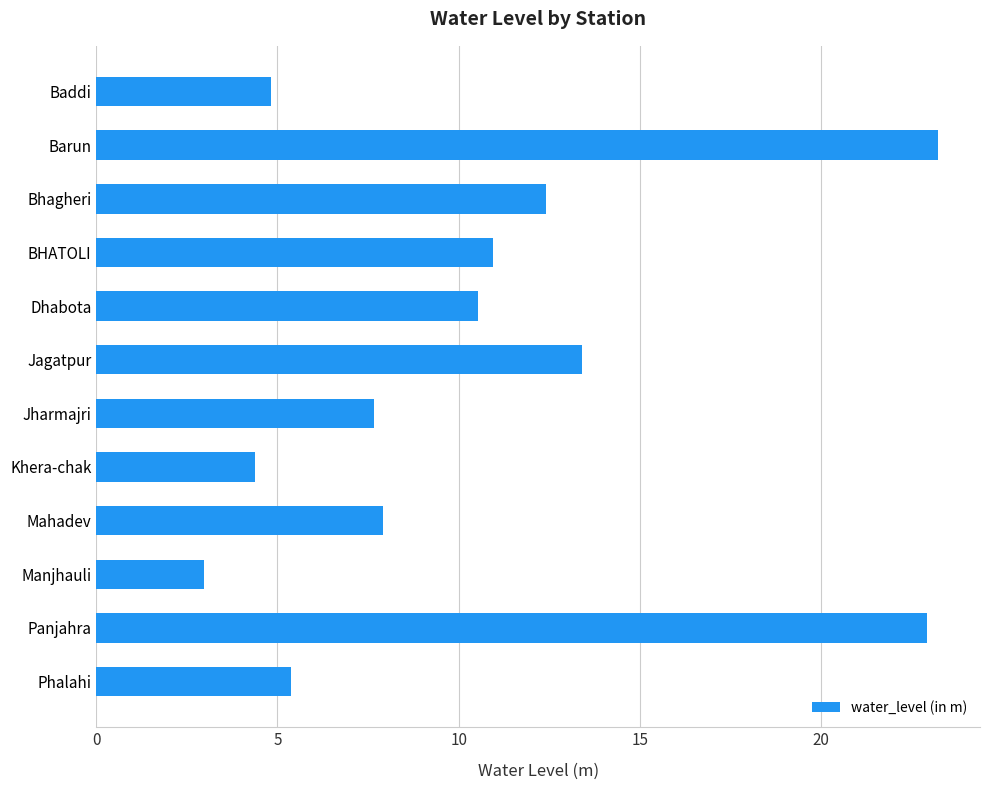

What is the smallest value displayed?

3.0